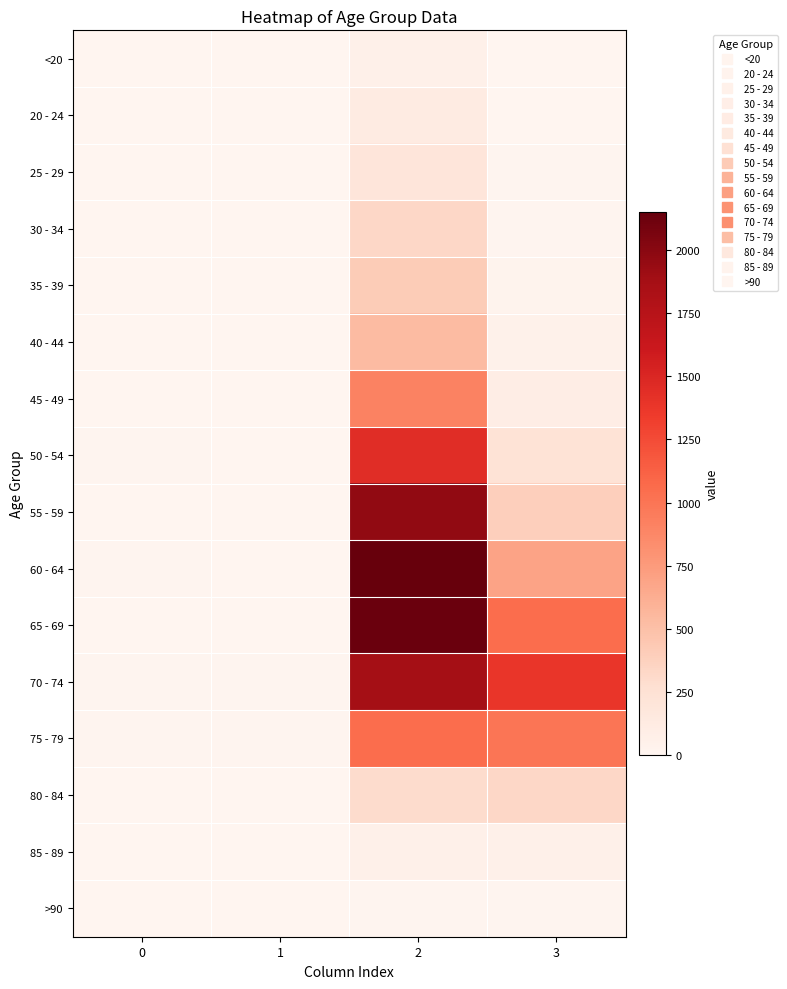

Reading right to left, extract all data points from this chart.

<20: 3=7	2=62	1=1	0=0
20 - 24: 3=2	2=121	1=0	0=1
25 - 29: 3=13	2=196	1=0	0=0
30 - 34: 3=14	2=333	1=2	0=0
35 - 39: 3=26	2=420	1=1	0=2
40 - 44: 3=53	2=530	1=1	0=0
45 - 49: 3=97	2=915	1=1	0=2
50 - 54: 3=227	2=1450	1=3	0=9
55 - 59: 3=392	2=1965	1=6	0=8
60 - 64: 3=689	2=2151	1=8	0=11
65 - 69: 3=1057	2=2130	1=6	0=6
70 - 74: 3=1381	2=1882	1=14	0=13
75 - 79: 3=993	2=1053	1=12	0=10
80 - 84: 3=333	2=296	1=4	0=7
85 - 89: 3=64	2=62	1=1	0=3
>90: 3=9	2=15	1=0	0=0